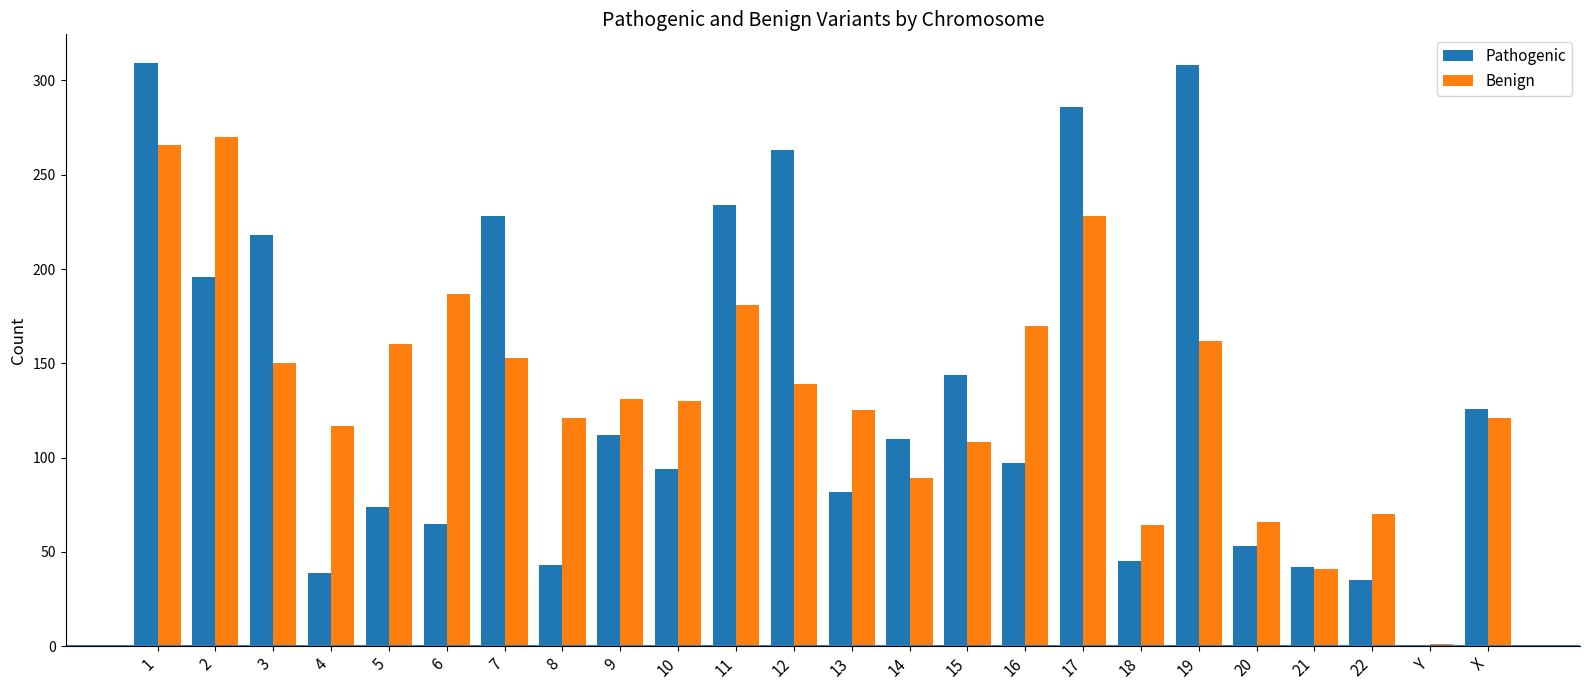

Where does the Benign series first go above 131?

1